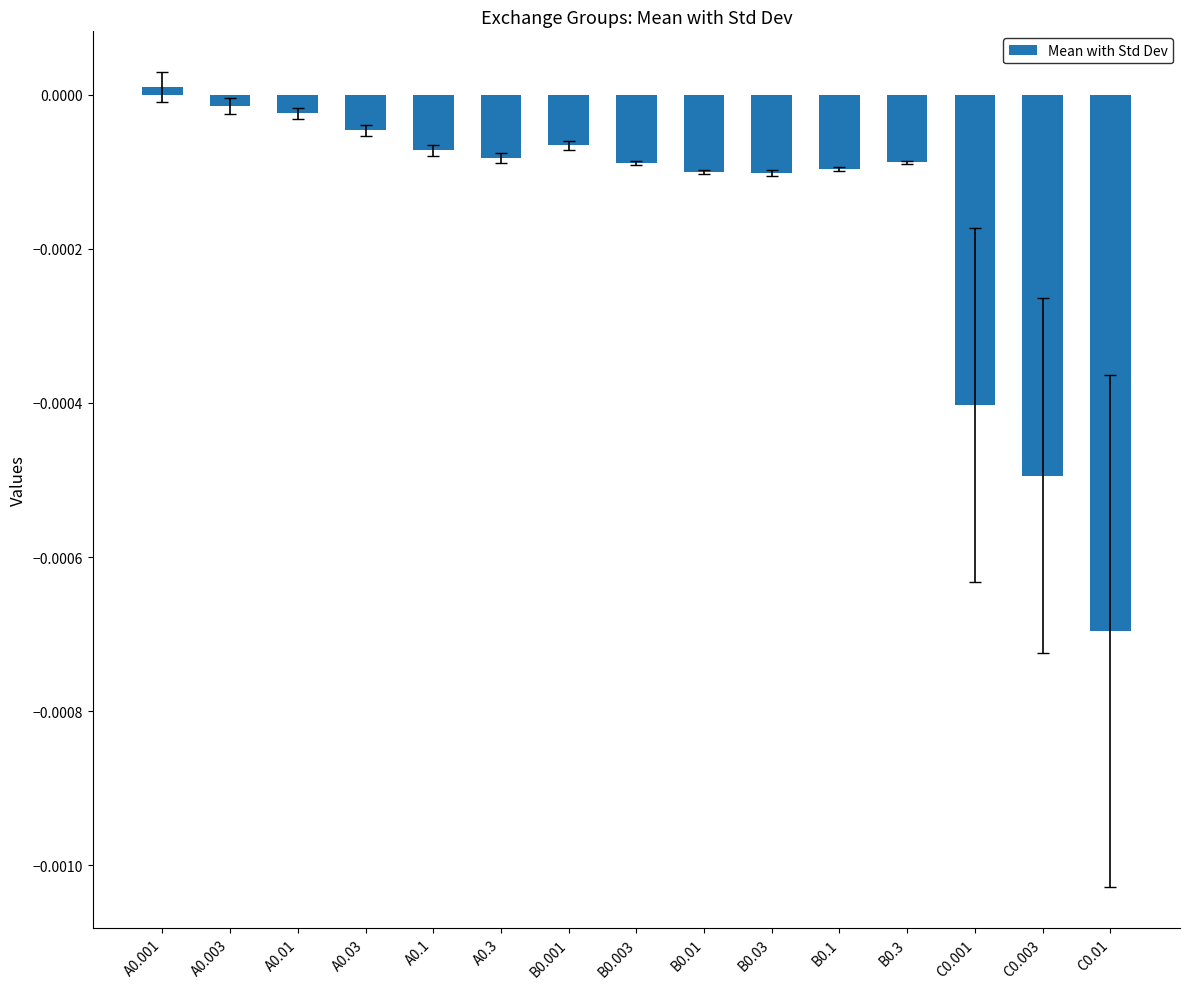

Are the bars horizontal?

No